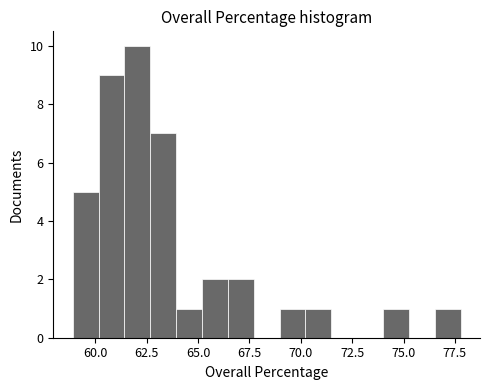

Around what value on the x-axis is the tallest bar? Give the approximate position of its centre, as read against the axis.

62.0